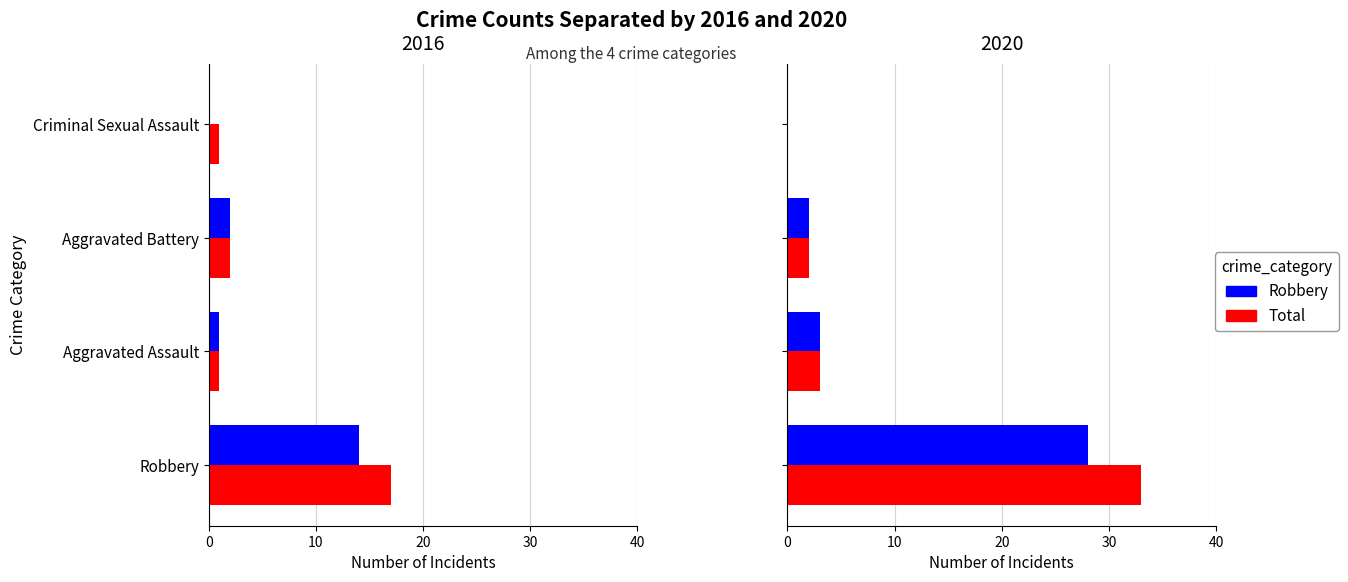

What is the difference between the maximum and second lowest values in the Total series?

31